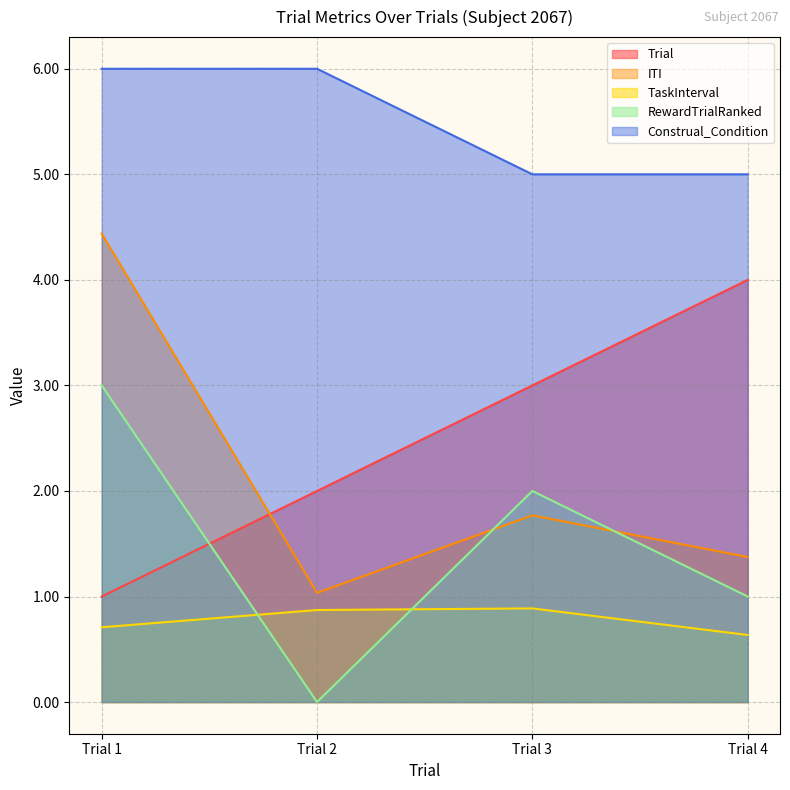

What is the difference between the Trial values at Trial 1 and Trial 3?

2.0